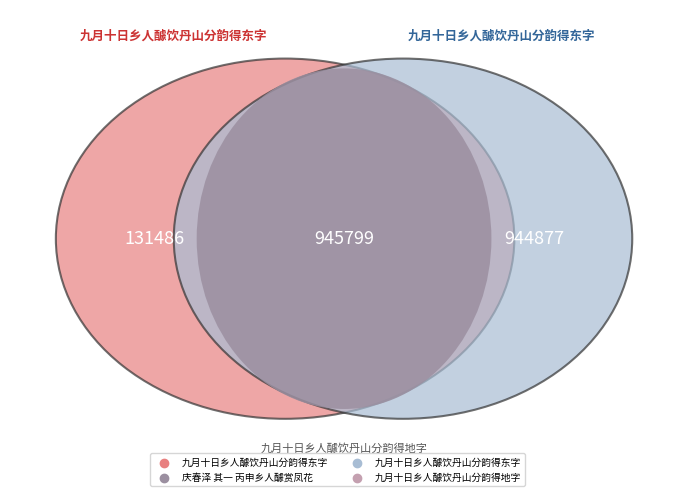

What is the smallest slice in the pie chart?

九月十日乡人醵饮丹山分韵得东字